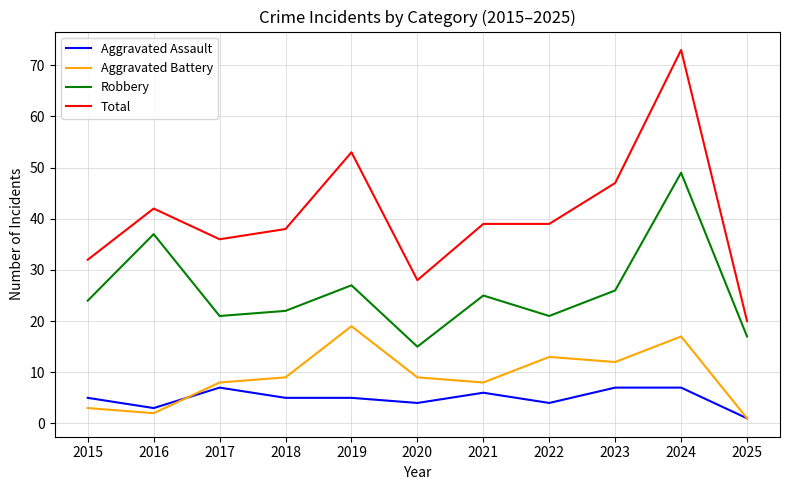

How many series are shown in this chart?

4